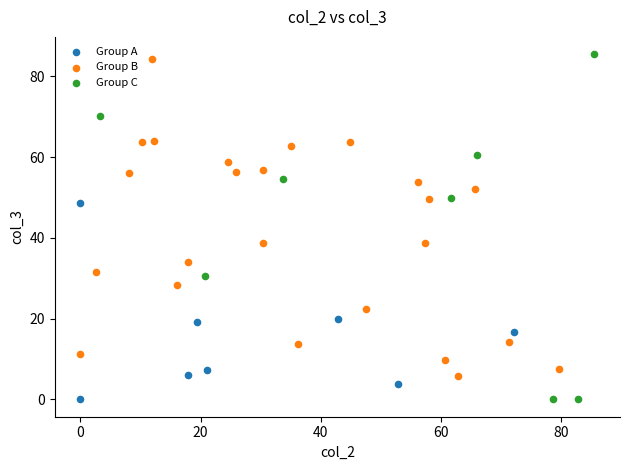

Which series has the largest Y range (max minus min)?

Group C